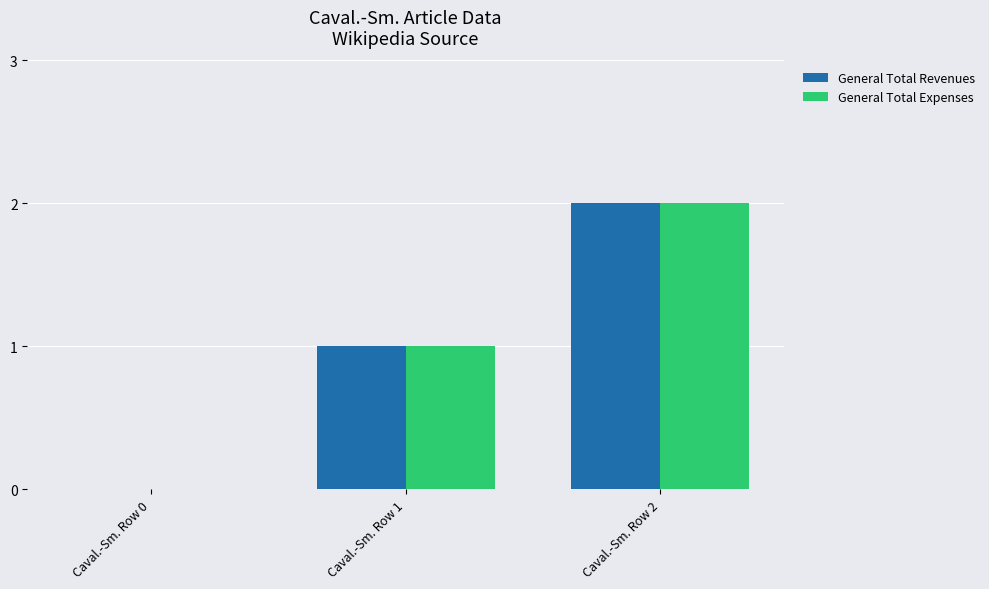

Is the value of General Total Expenses at Caval.-Sm. Row 1 greater than the value of General Total Revenues at Caval.-Sm. Row 0?

Yes